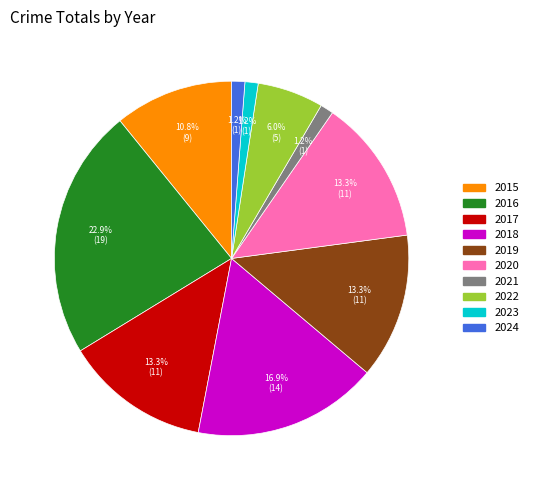

True or false: 2015 accounts for 11% of the total.

True